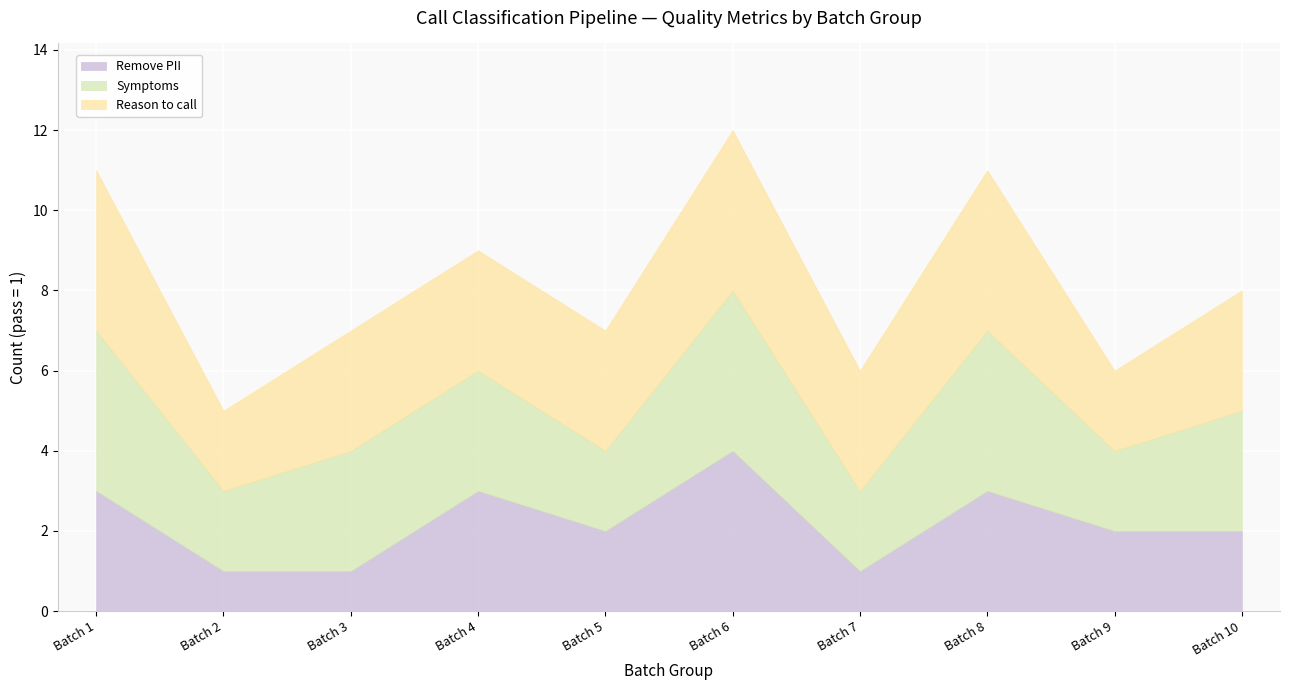

At which category is the sum across all series the highest?

Batch 6